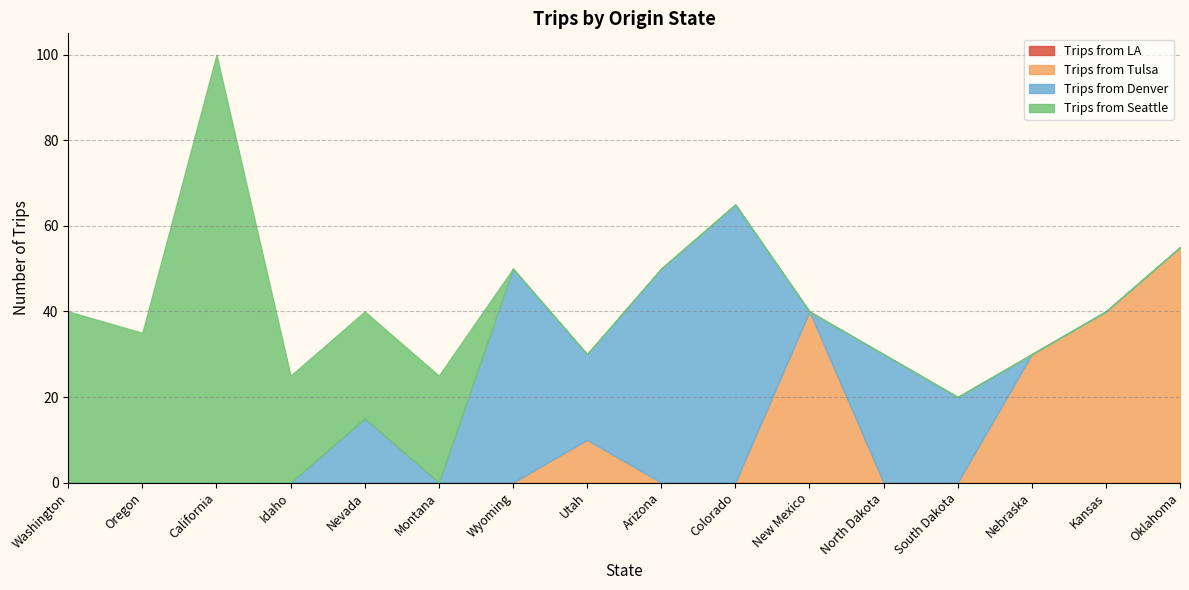

Which series has the widest spread of values?

Trips from Seattle